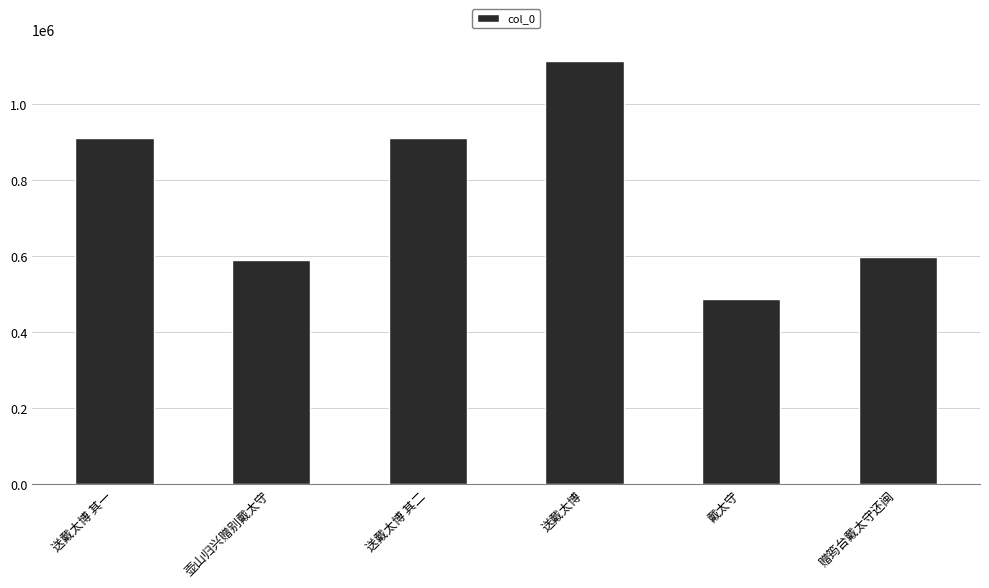

The chart shows a value of 413054 at 送戴太博. True or false?

False